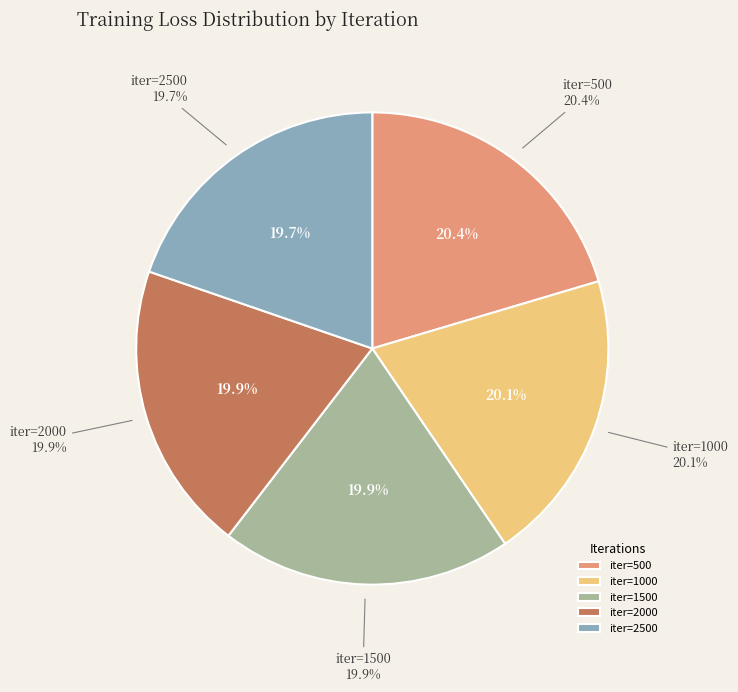

What is the largest slice in the pie chart?

500